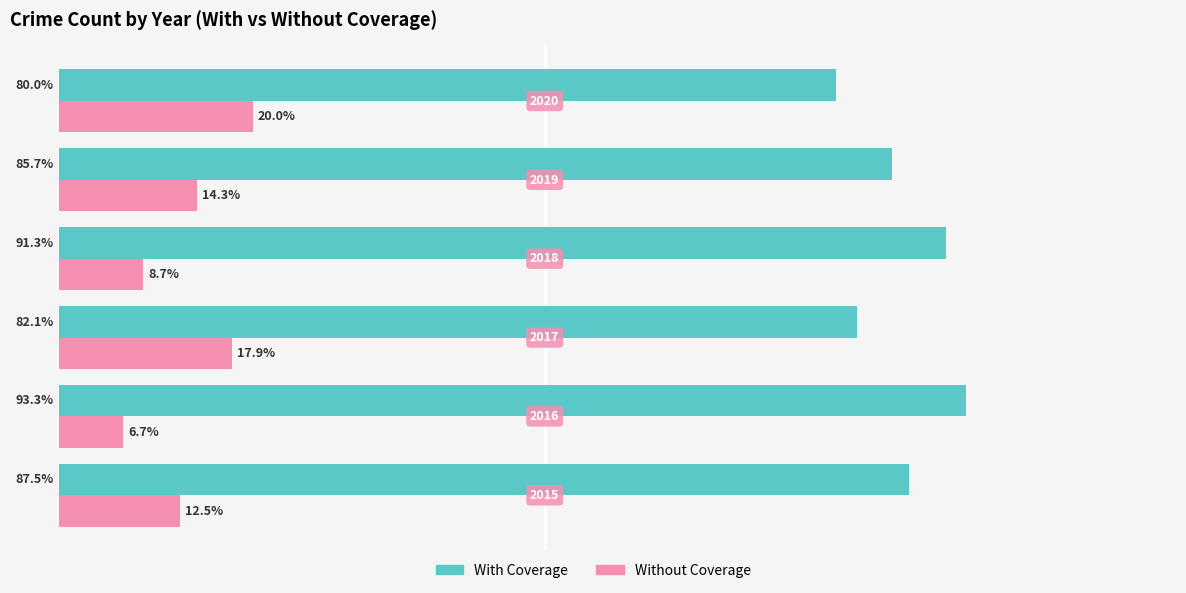

Which series has the largest total across all categories?

With Coverage